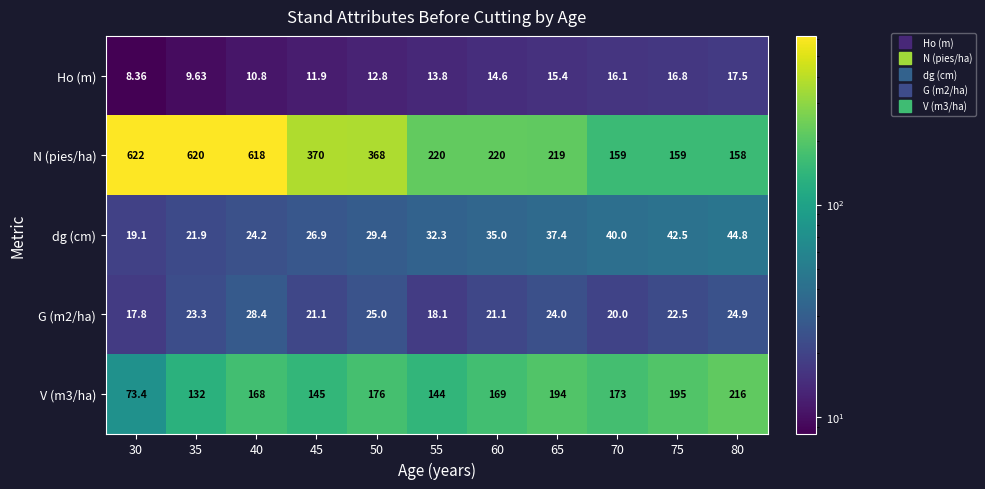

Is the value of N (pies/ha) at 75 greater than the value of Ho (m) at 35?

Yes